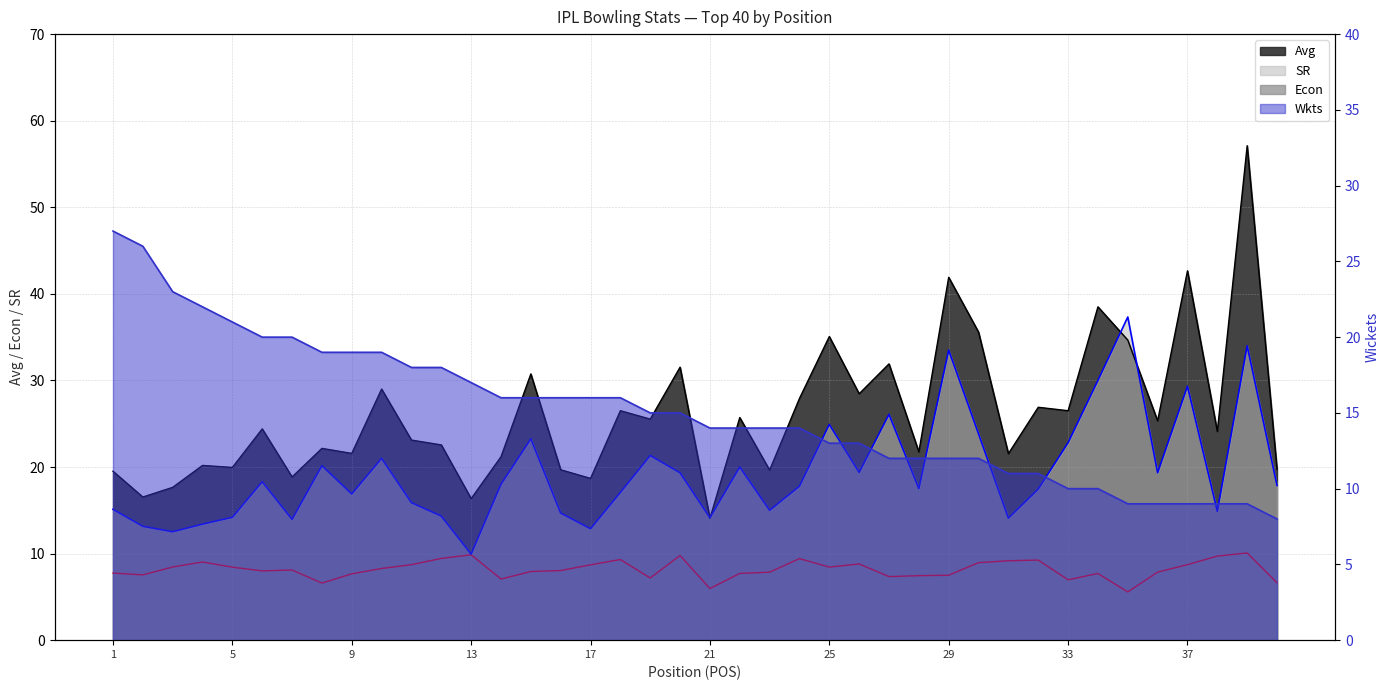

Where does the Wkts series first go above 15?

1